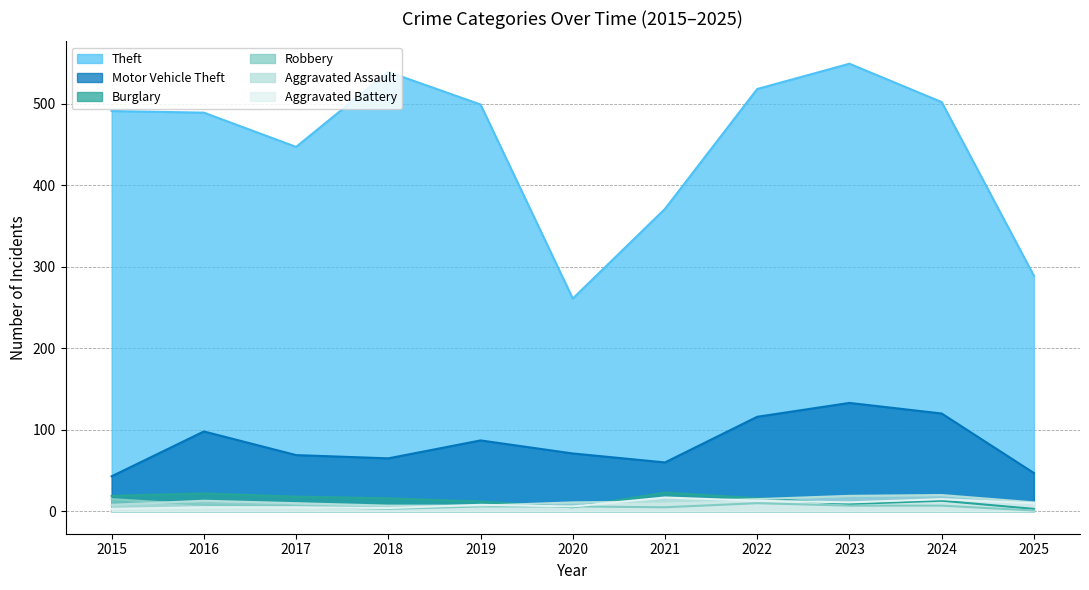

Read the Motor Vehicle Theft value at 2020.

71